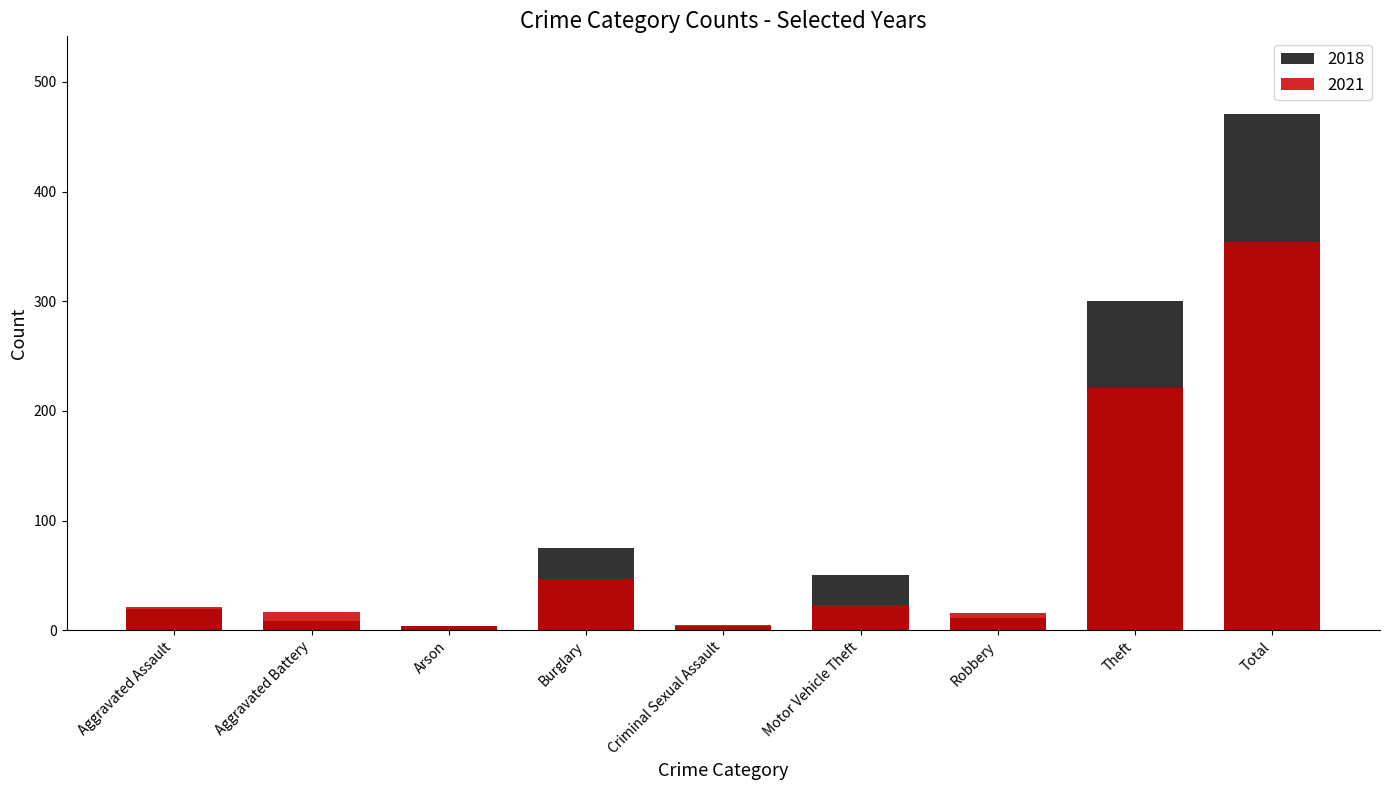

How many bars are there in each group?

2